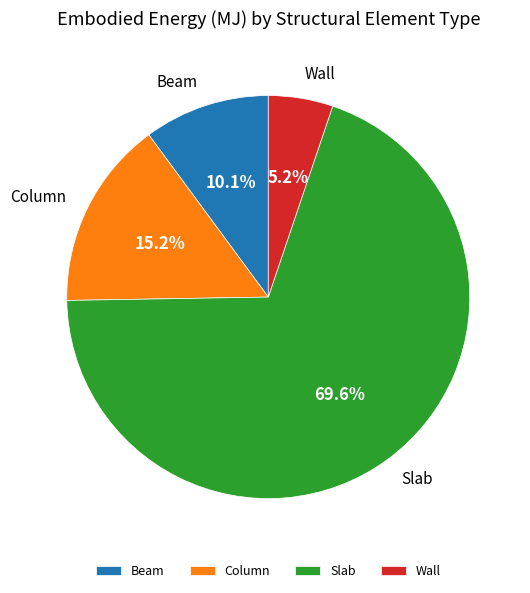

Between Column and Wall, which is larger?

Column